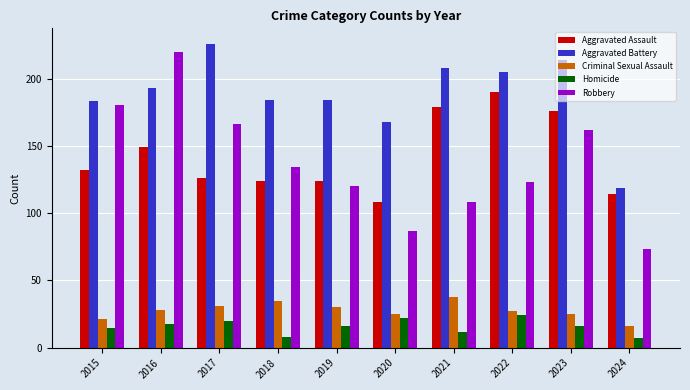

What is the average value of the Homicide series?

16